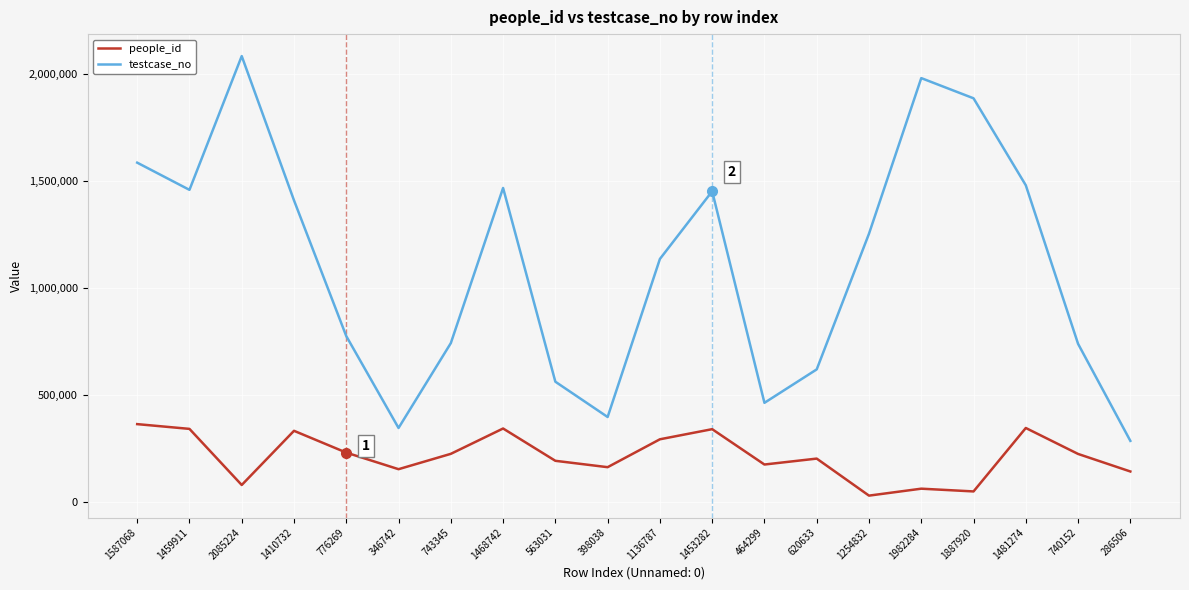

The people_id series shows 193279 at 563031. True or false?

True